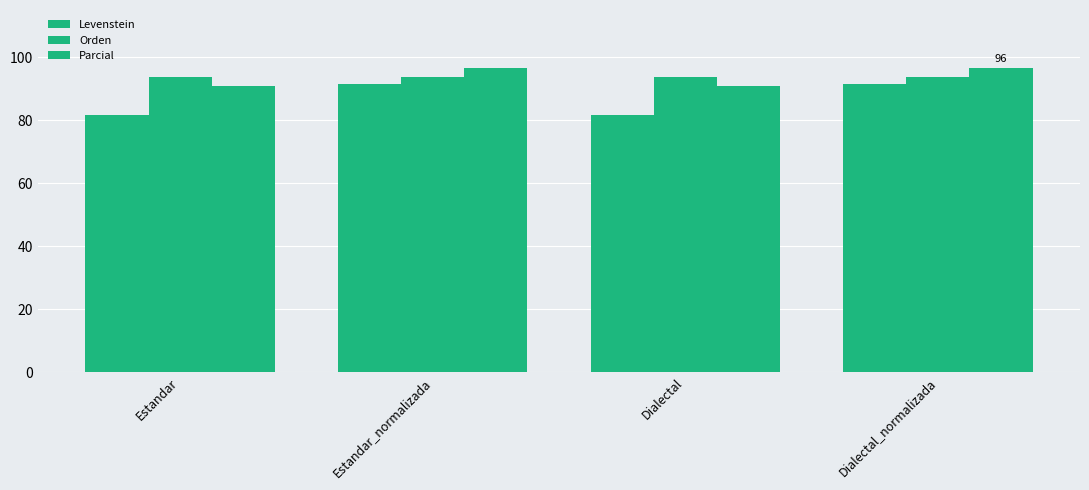

What is the sum of all Levenstein values?

346.1